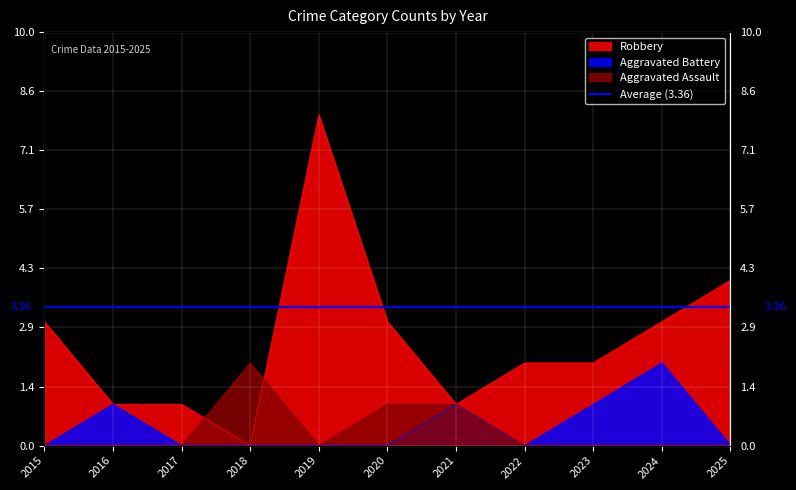

List the series in order of their peak value, lowest first.

Aggravated Assault, Aggravated Battery, Robbery